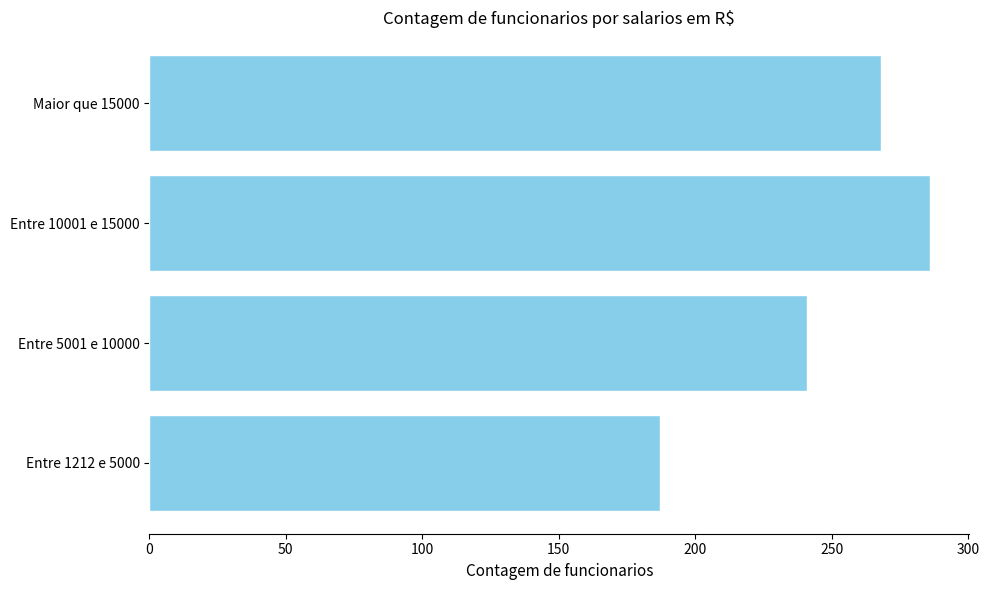

How many values are between 241 and 286?

3